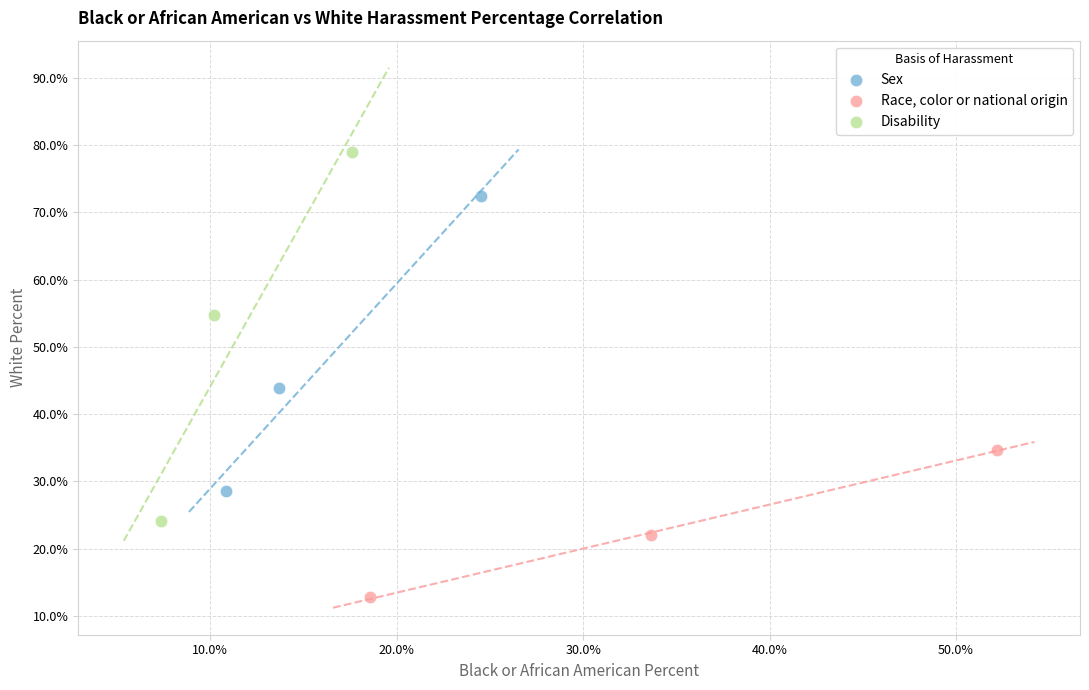

Which series has the largest Y range (max minus min)?

Disability